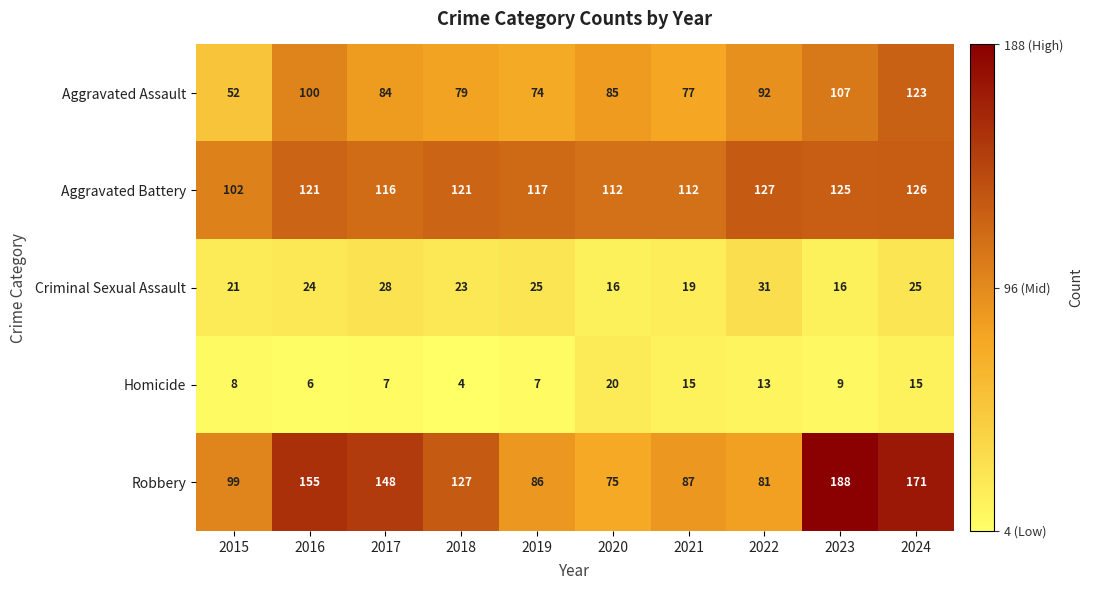

What is the sum of all Homicide values?

104